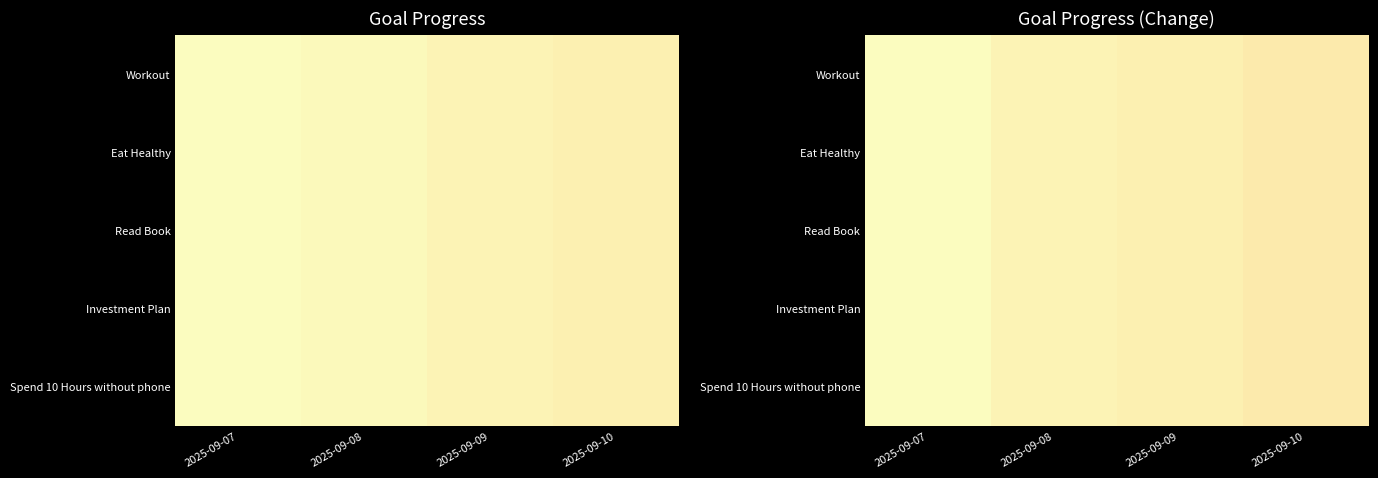

At 2025-09-09, list the series in order from largest to smallest.

Workout, Eat Healthy, Read Book, Investment Plan, Spend 10 Hours without phone